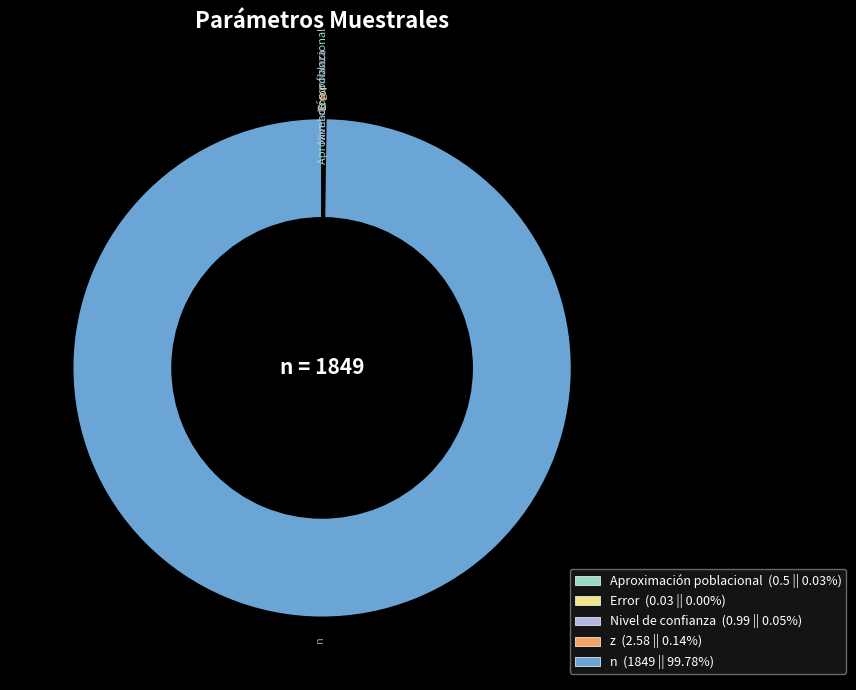

Does n (1849 || 99.78%) represent more than half of the total?

Yes